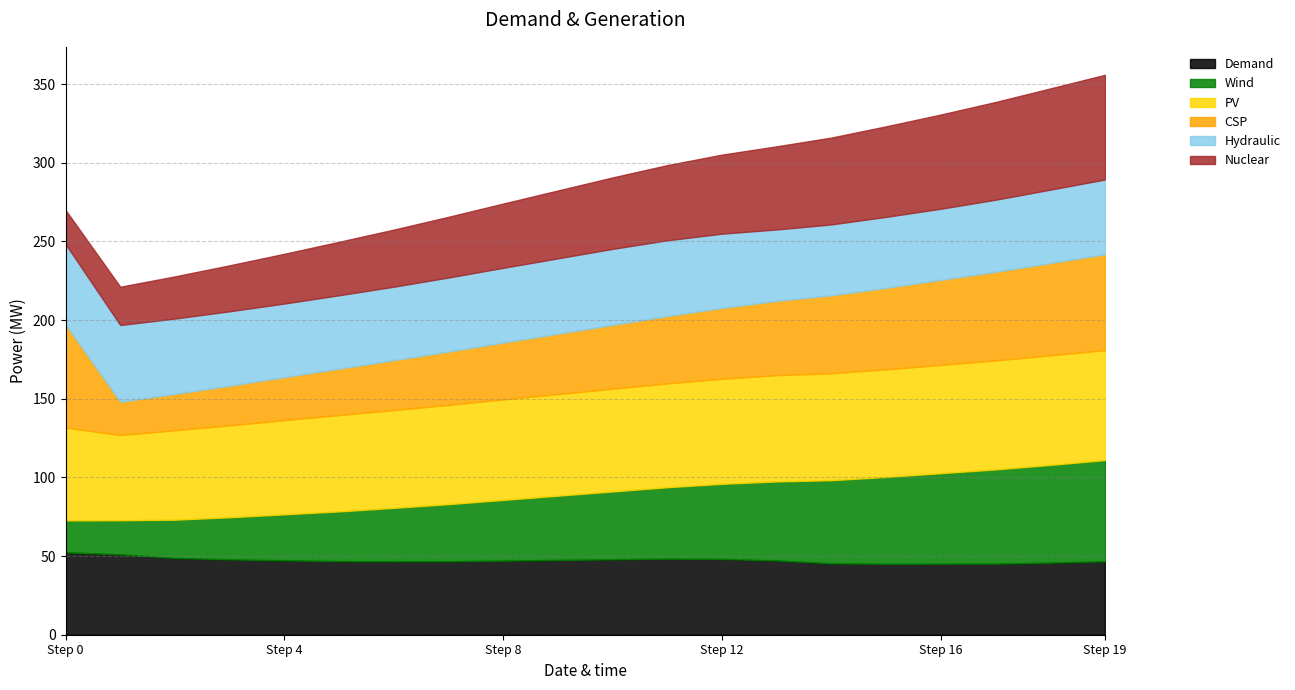

What is the lowest value of the Demand series?

45.1